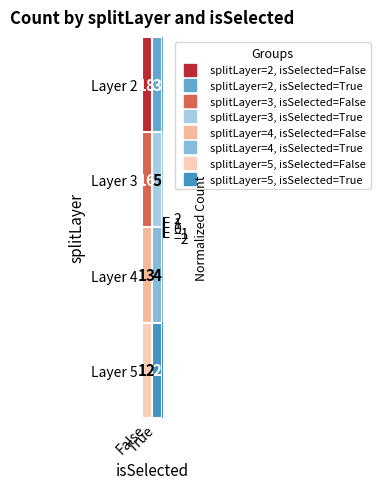

What is the total value across all series at True?

14